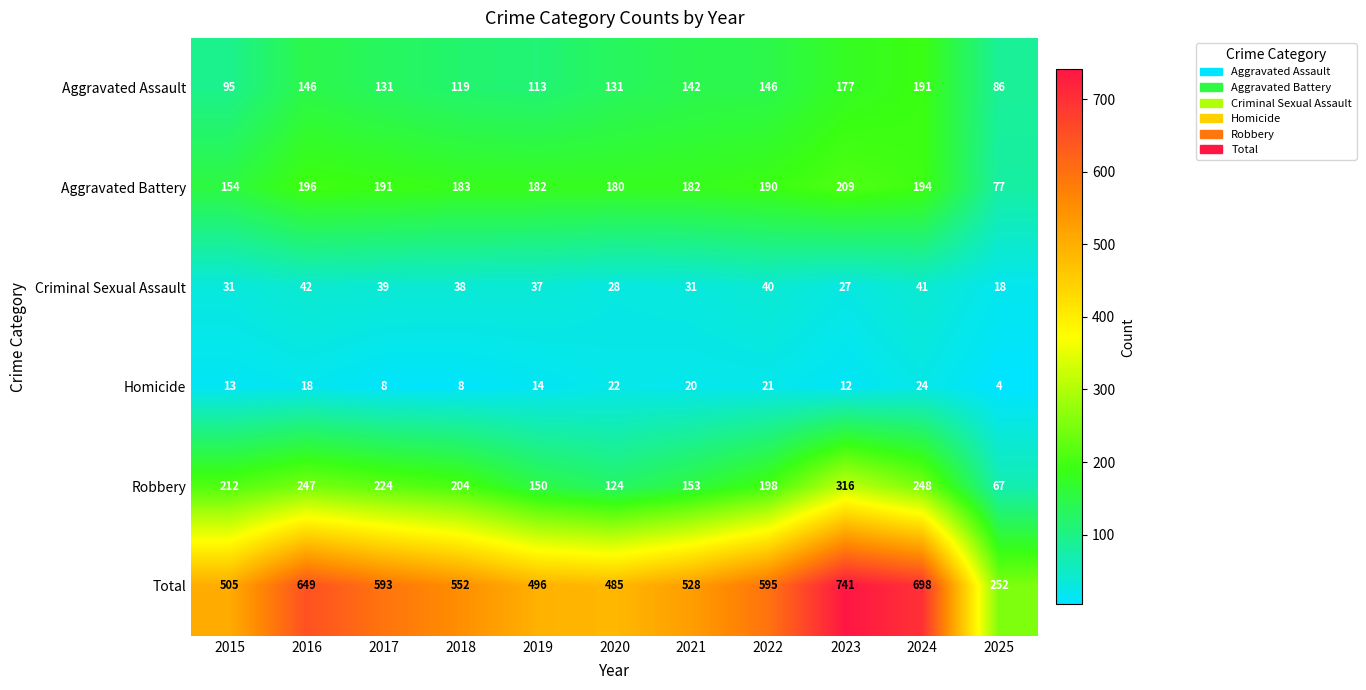

At which category is the sum across all series the highest?

2023